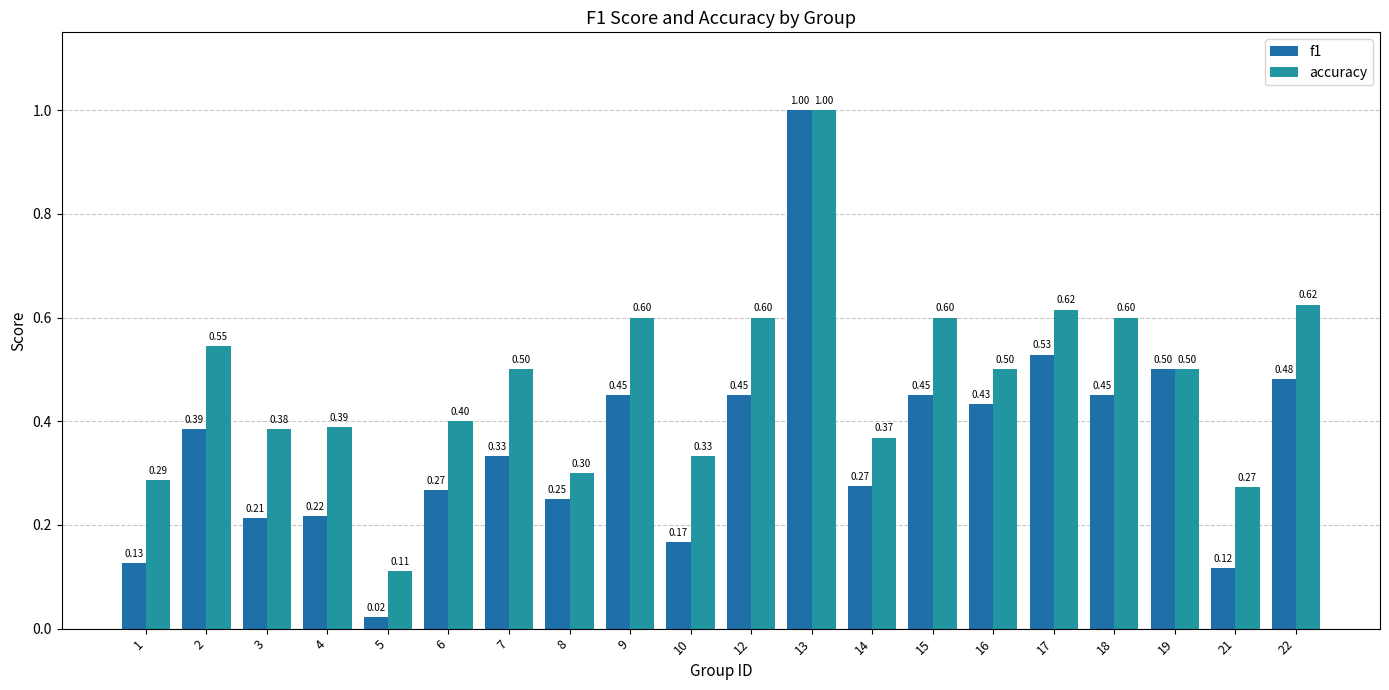

Which series has the largest range (max minus min)?

f1